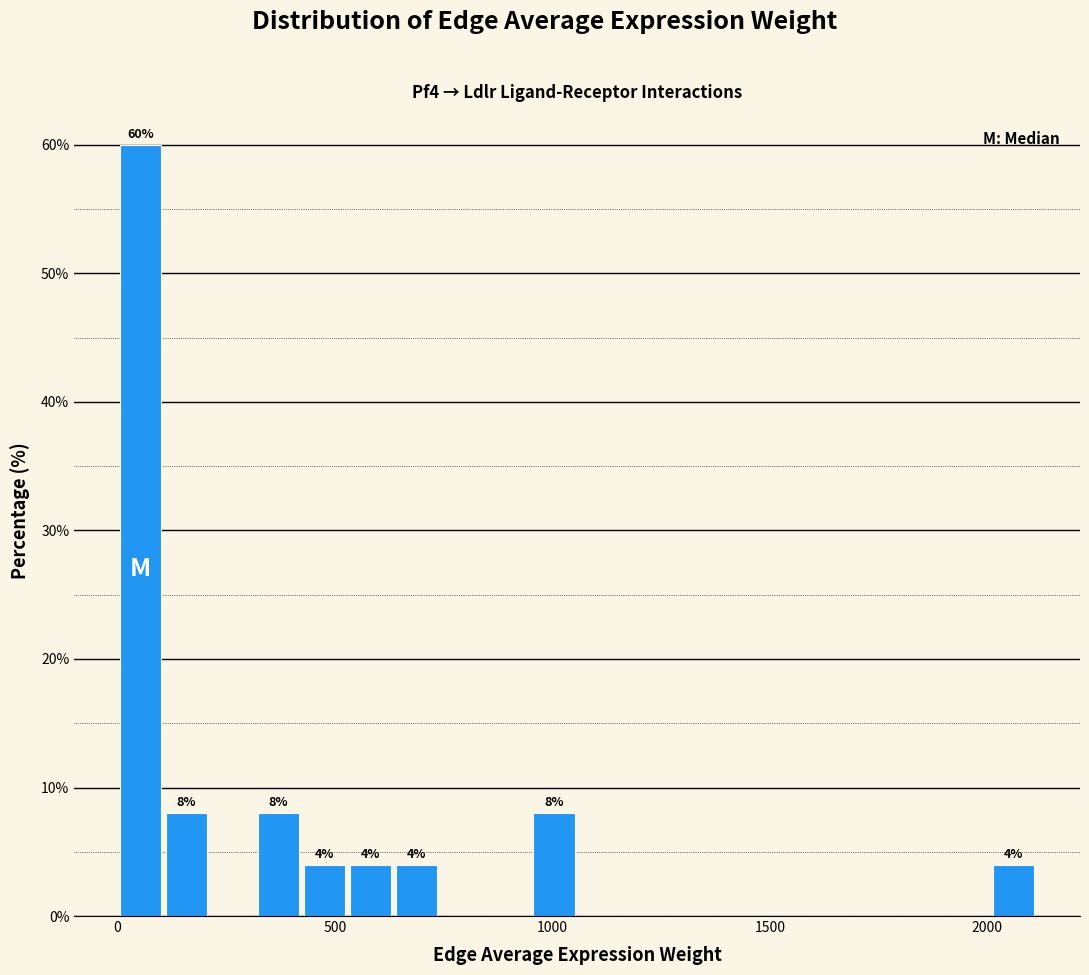

Read against the x-axis, roughly where is the centre of the tallest bar?

50